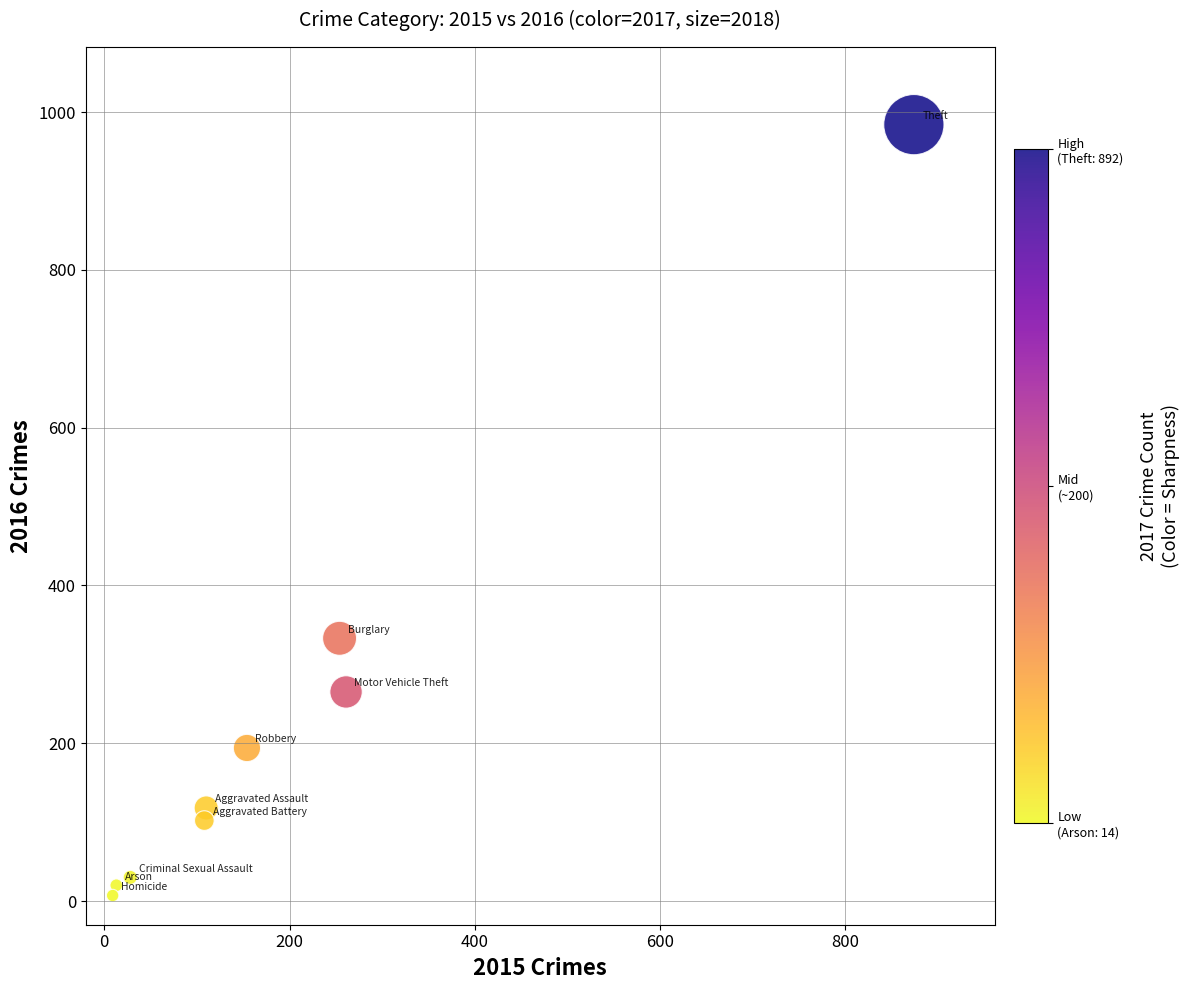

What is the range of Y values (max minus min)?

977